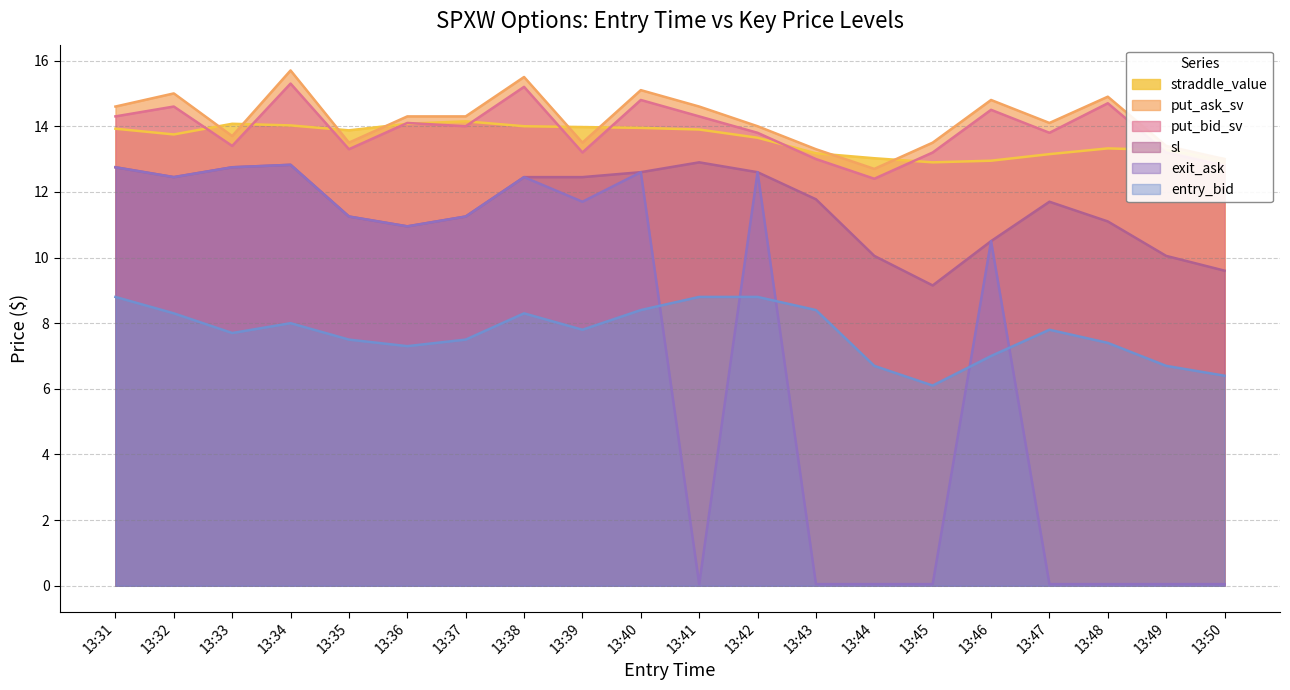

What is the lowest value of the straddle_value series?

12.9